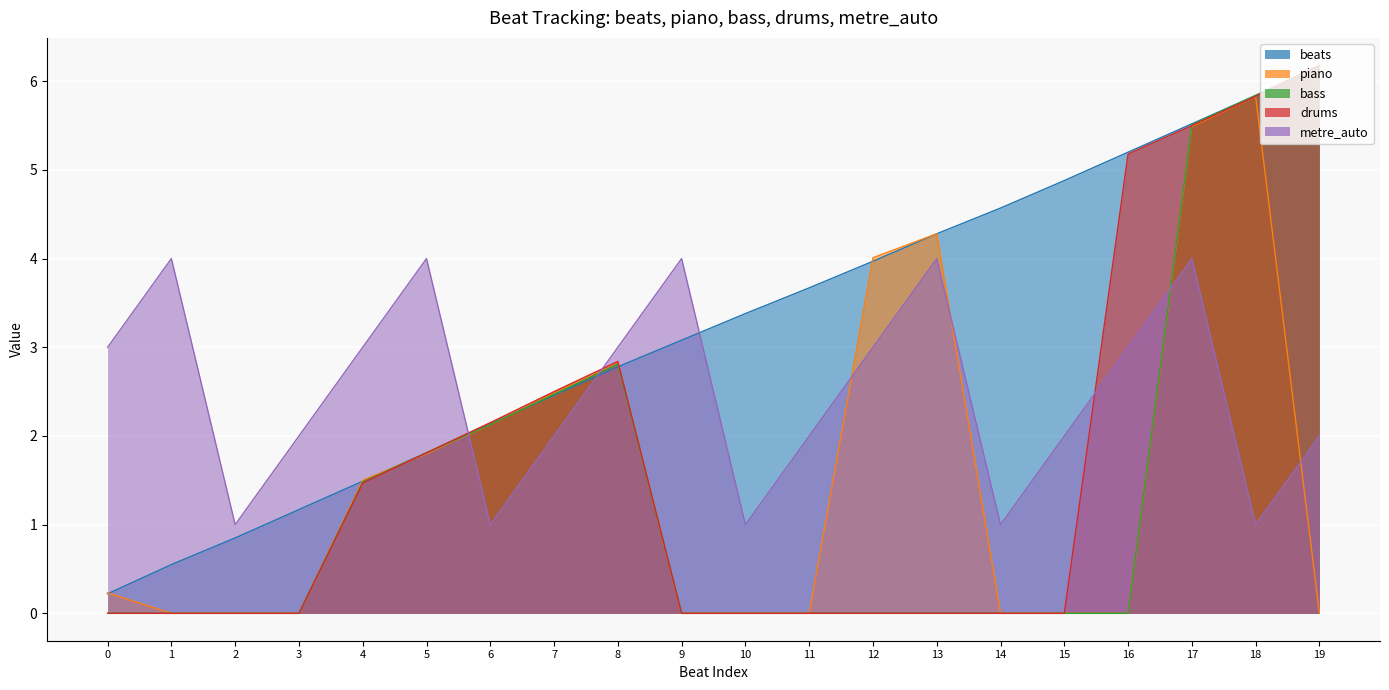

What is the value of the beats point at the 19th from the left?

5.8